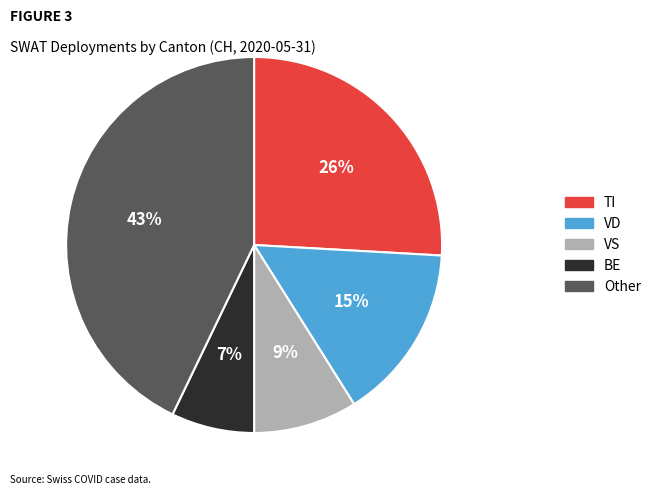

To the nearest percent, what is the difference between the largest and smallest slice percentages?

36%